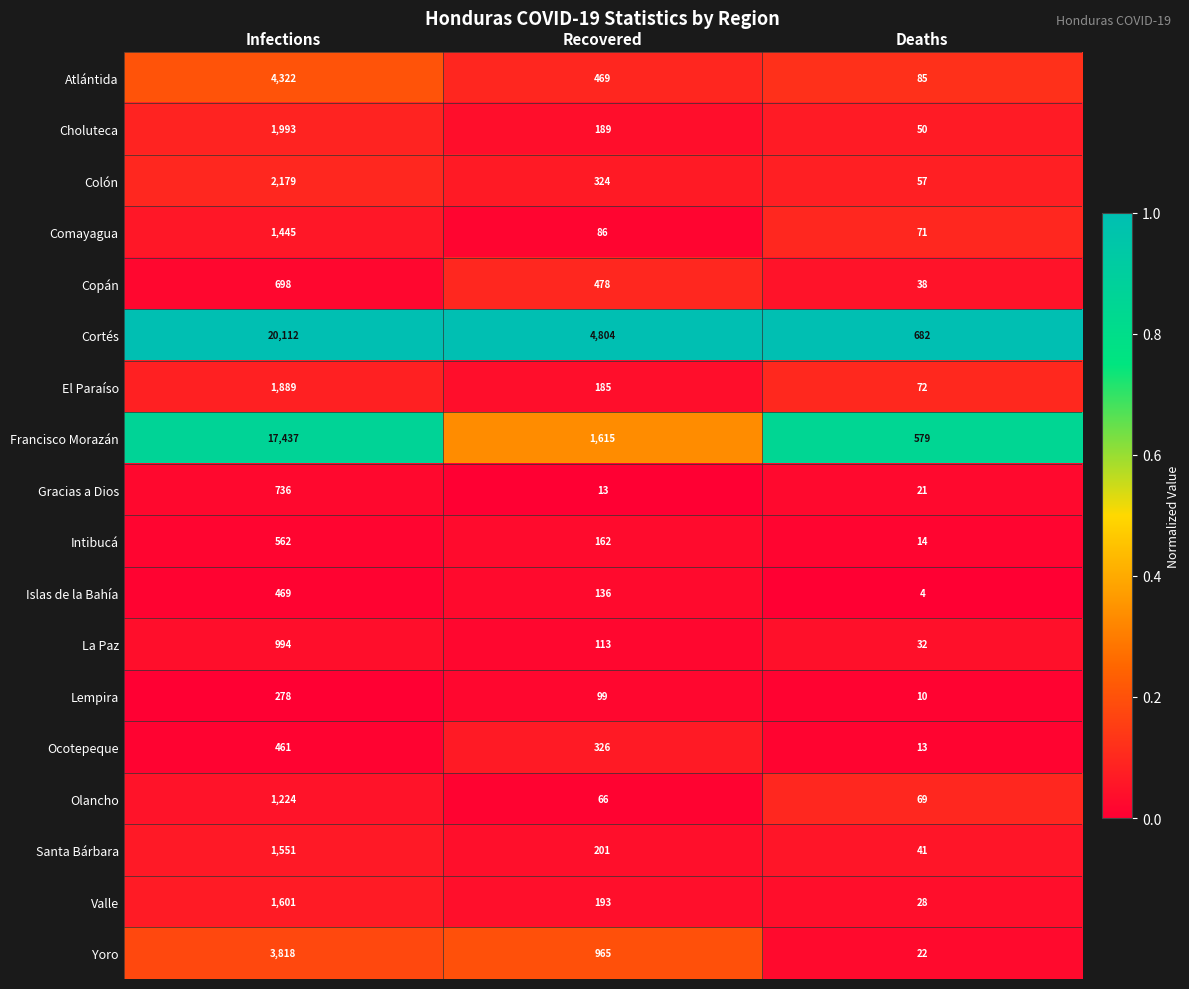

What is the difference between the highest and lowest values at Recovered?

4791